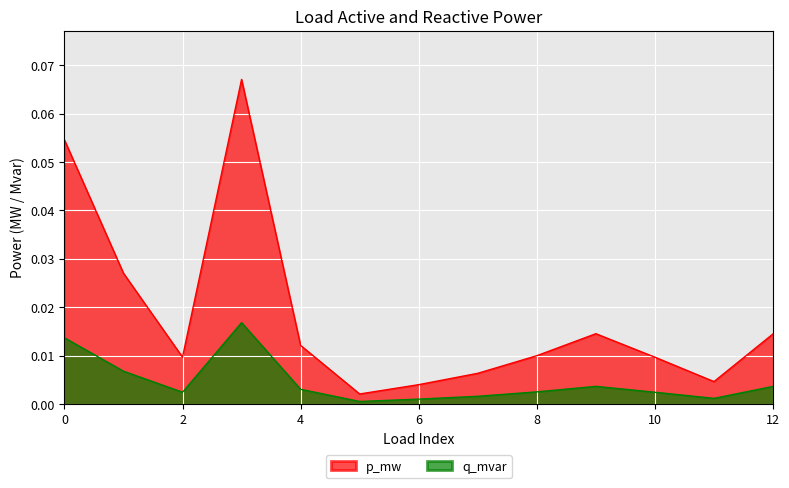

The p_mw series shows 0.0 at 4. True or false?

True